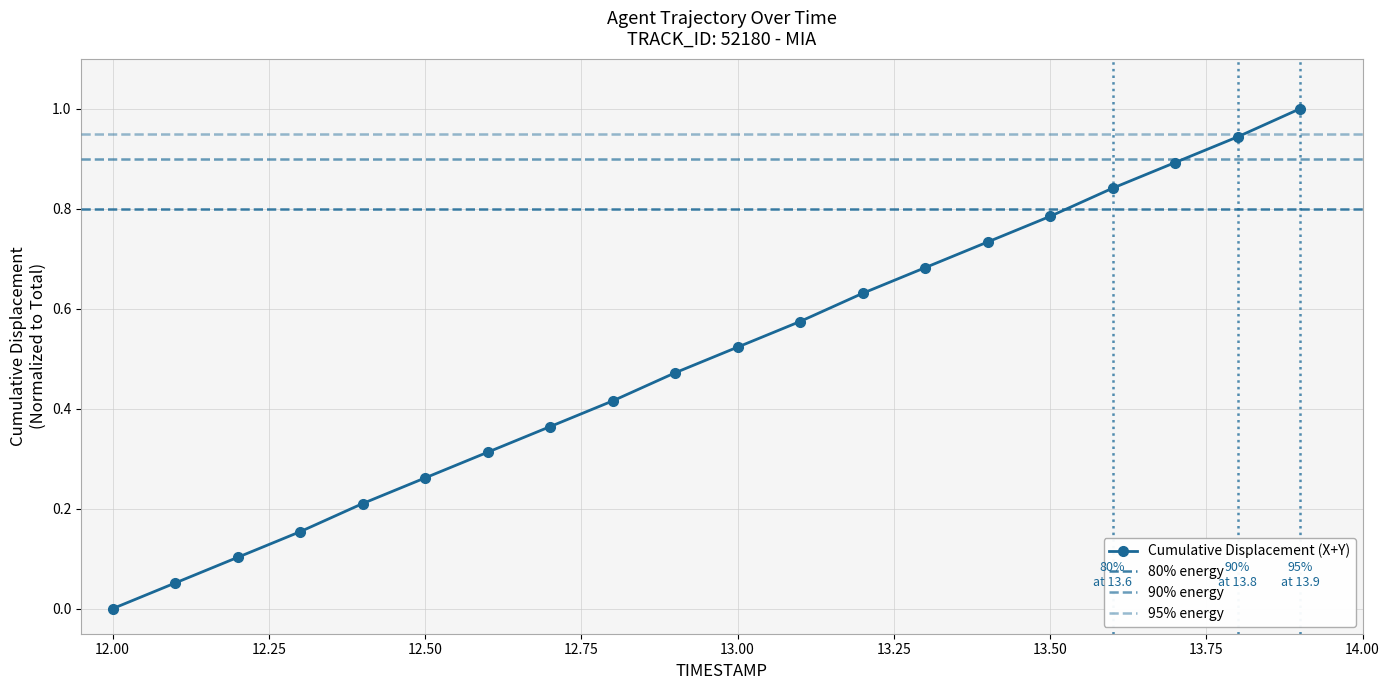

Count the number of values greater than 0.

19